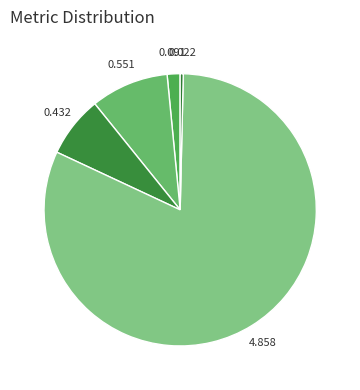

How many segments does this pie chart have?

5